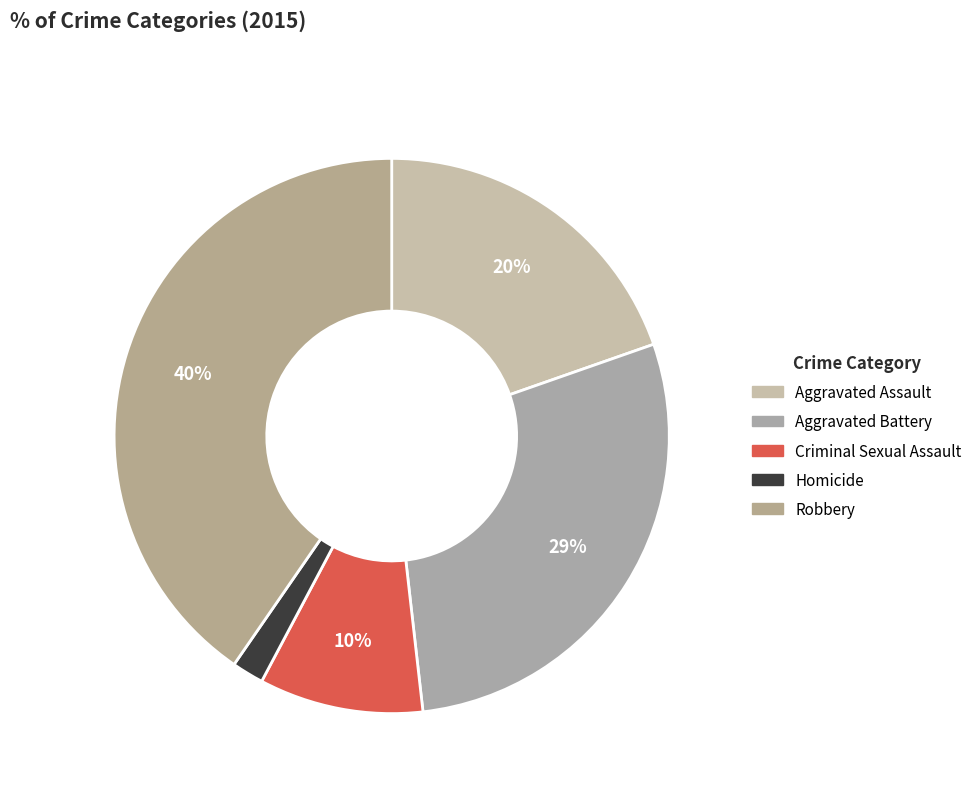

What is the ratio of the value at Criminal Sexual Assault to the value at Homicide?

5.2